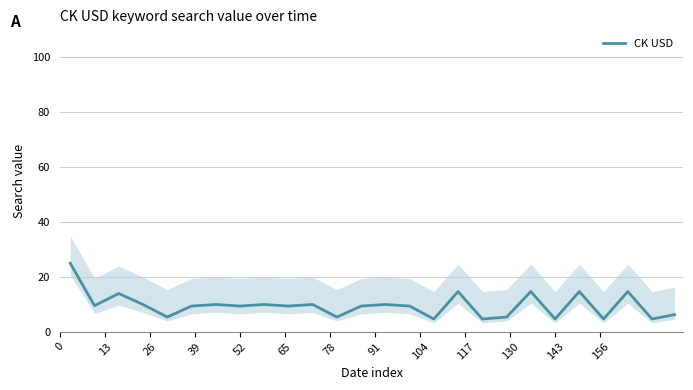

How many series are shown in this chart?

1